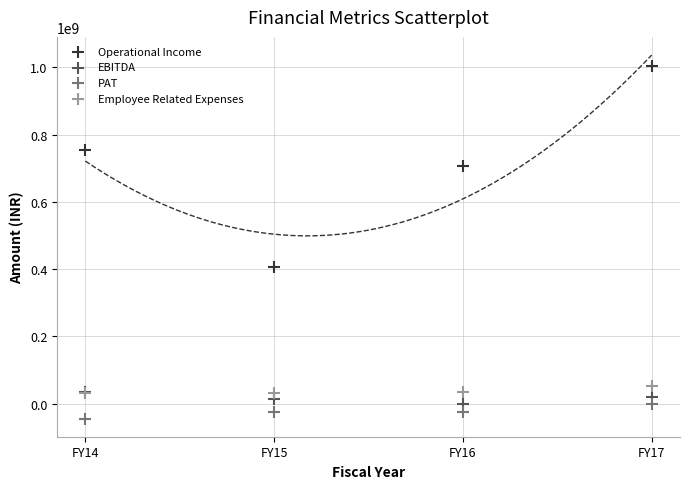

Which series has the widest spread of Y values?

Operational Income